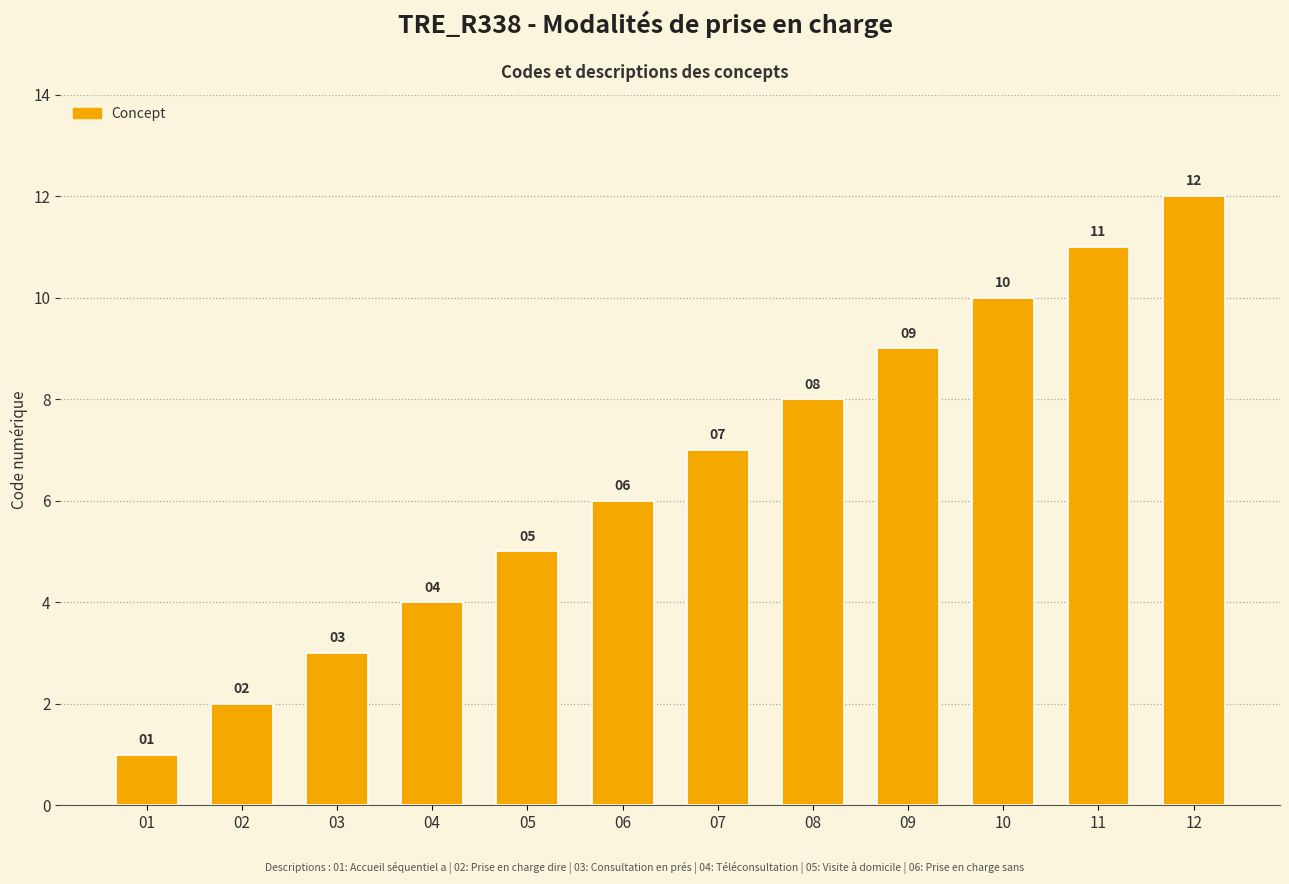

What is the smallest value displayed?

1